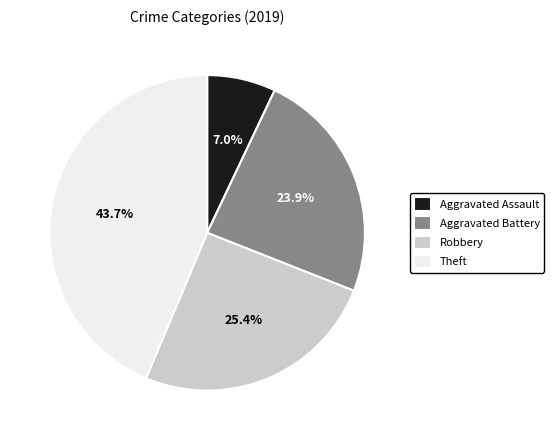

How many segments does this pie chart have?

4